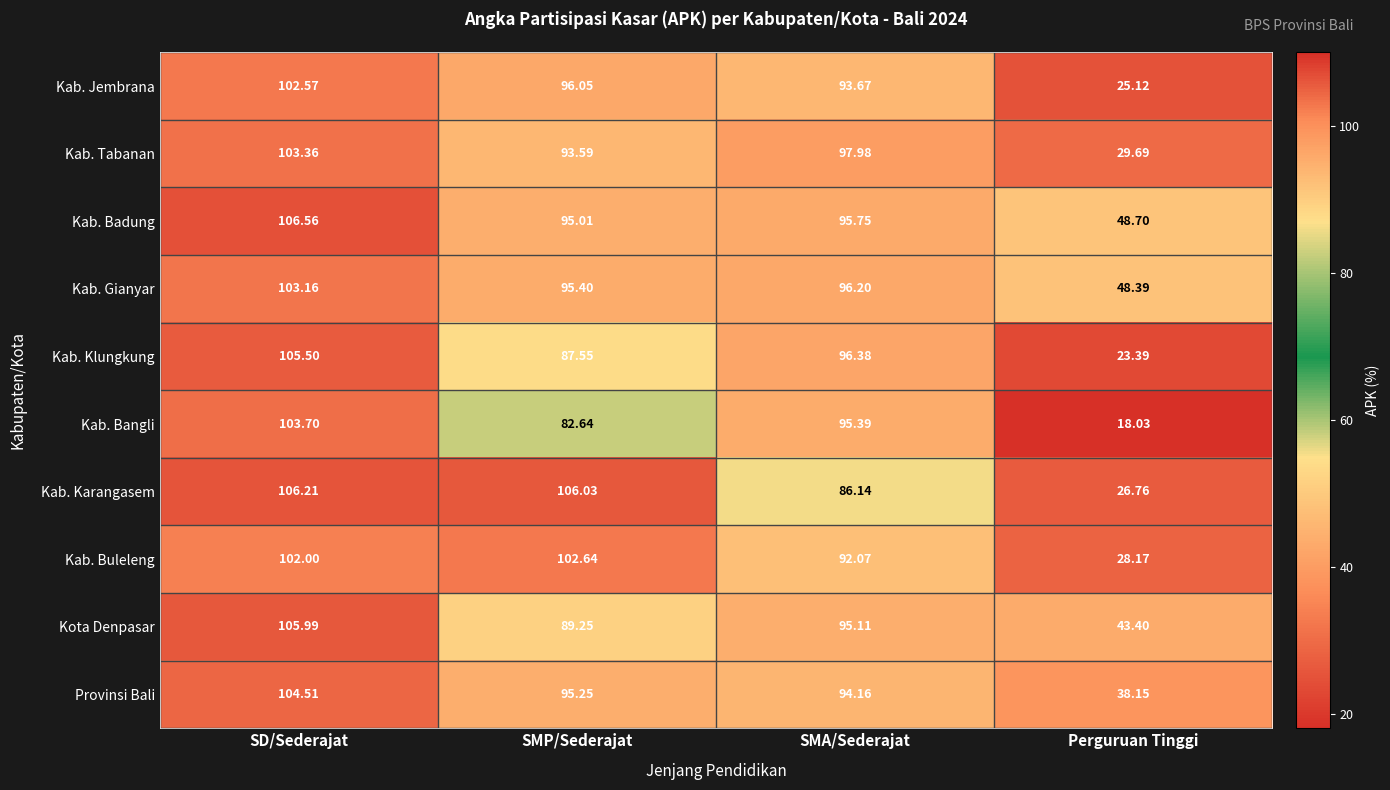

Which series has the largest total across all categories?

Kab. Badung